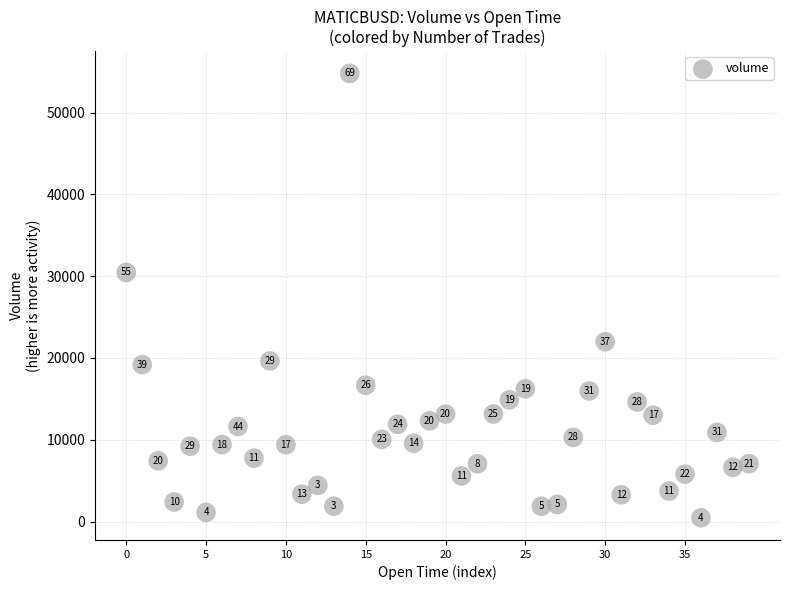

What is the range of Y values (max minus min)?

54323